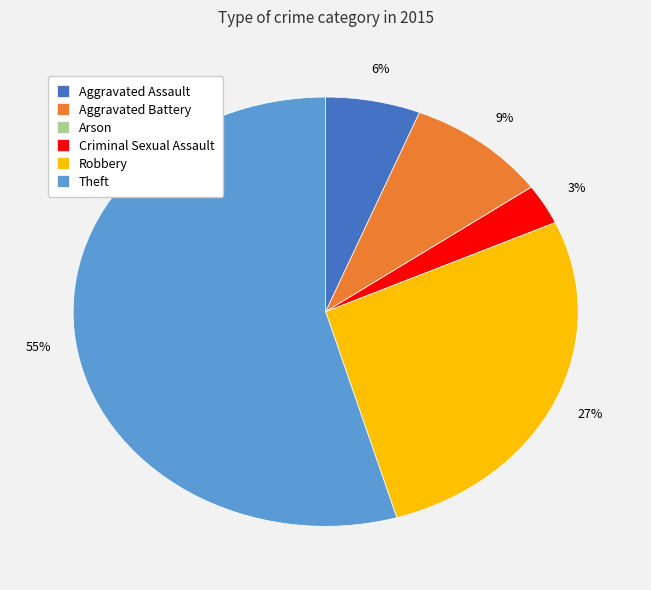

Which has a higher value, Aggravated Assault or Theft?

Theft